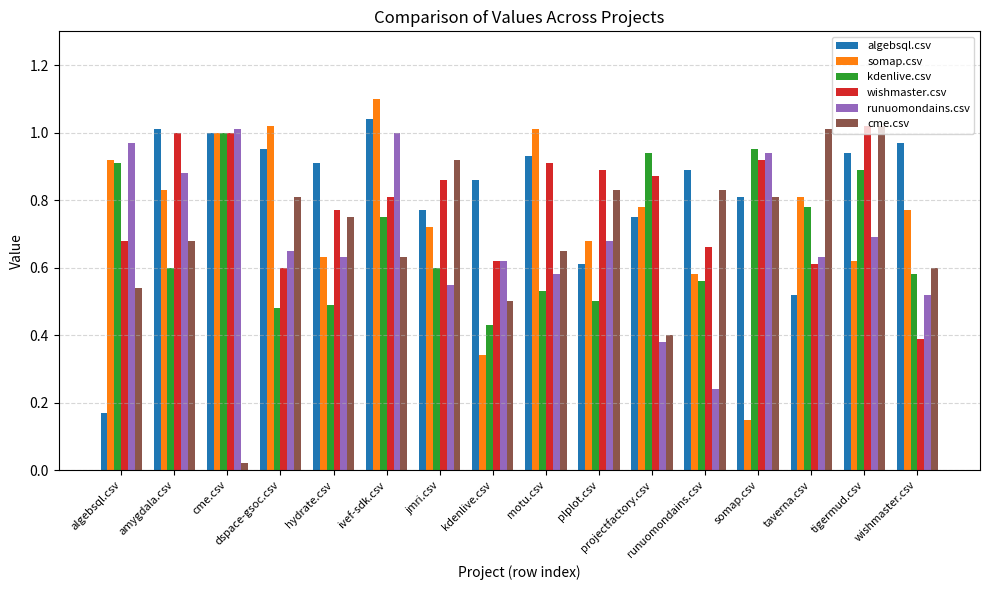

What is the maximum value shown in the chart?

1.1